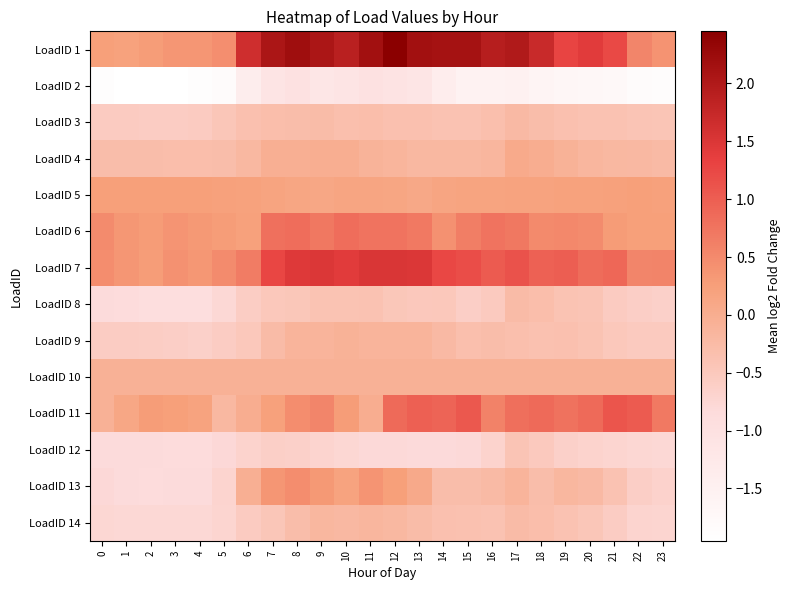

What is the maximum value shown in the chart?

2.5